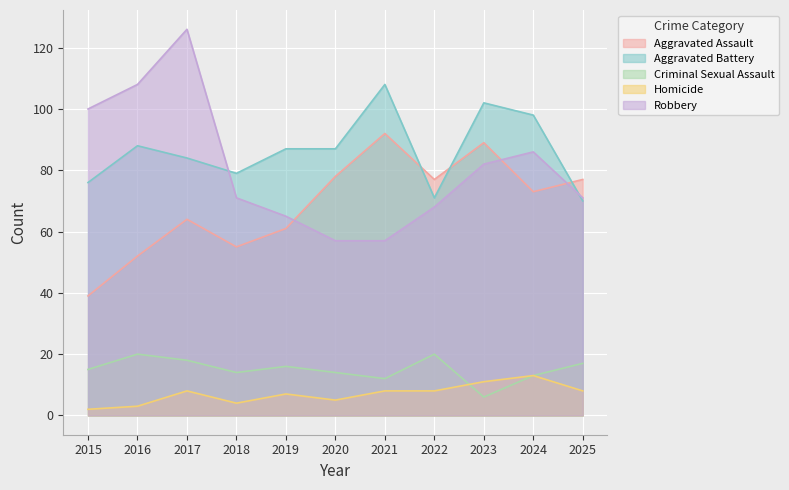

True or false: Robbery and Homicide intersect in this chart.

False